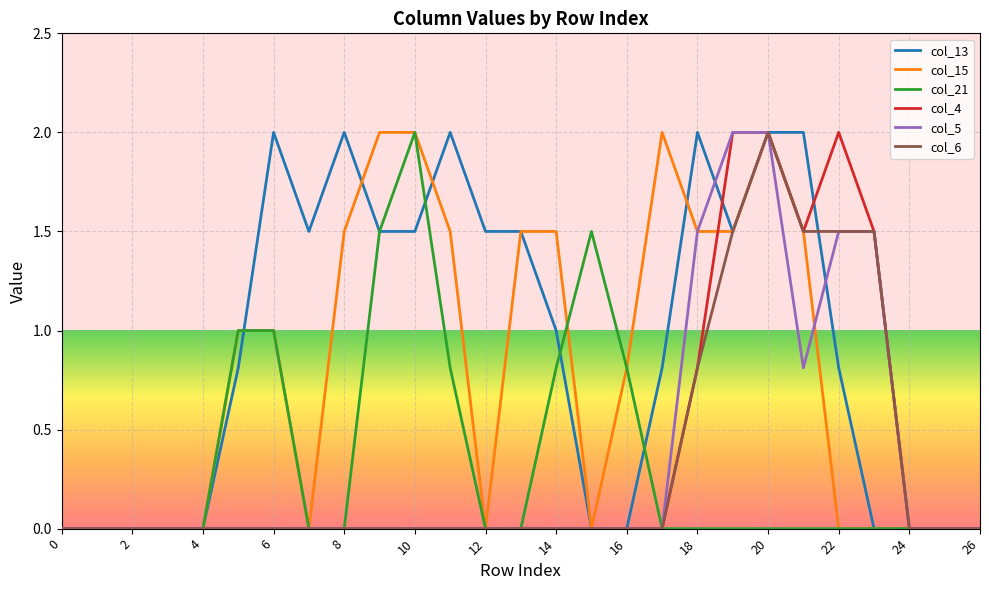

Which series has the largest total across all categories?

col_13